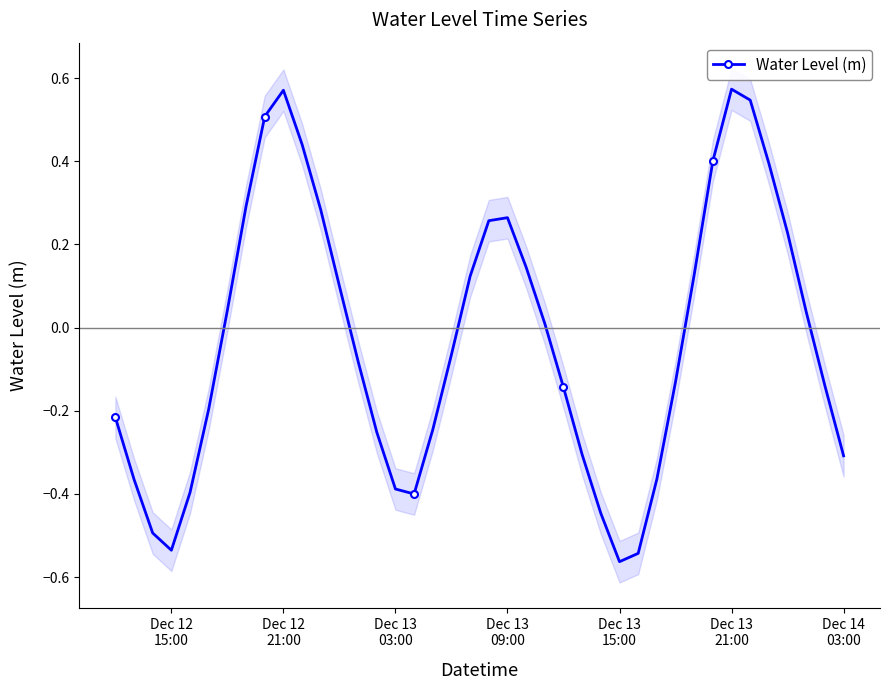

How many negative values are there?

21